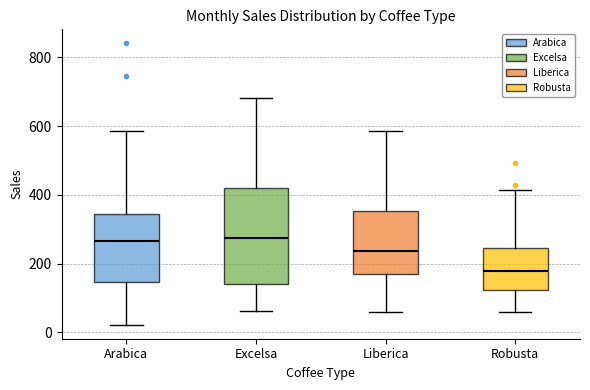

Reading left to right, transcribe this box plot: for each box, give where its median line is, the range the box spans, and where its two whiskers end, as read against the y-axis. The values are not printed on the chart, so give them approximately, as read against the axis.

Arabica: median 260, box 140 to 340, whiskers 20 to 580
Excelsa: median 280, box 140 to 420, whiskers 60 to 680
Liberica: median 240, box 180 to 360, whiskers 60 to 580
Robusta: median 180, box 120 to 240, whiskers 60 to 420